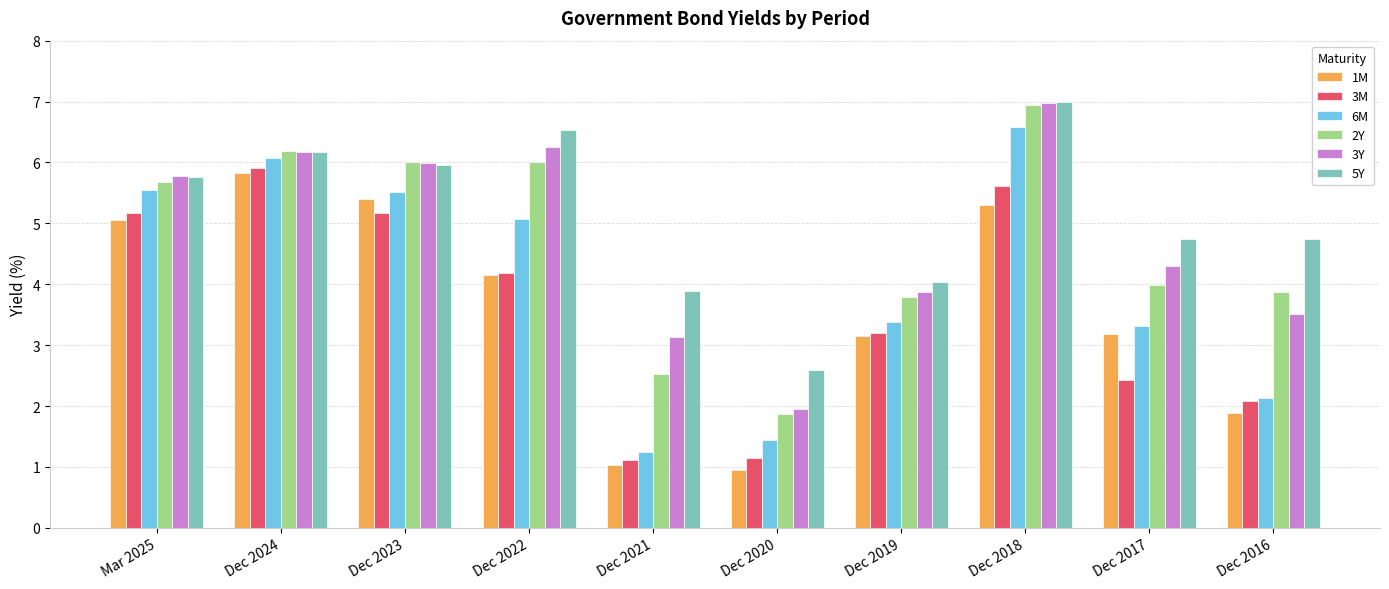

What is the difference between the 1M values at Dec 2024 and Dec 2016?

3.9